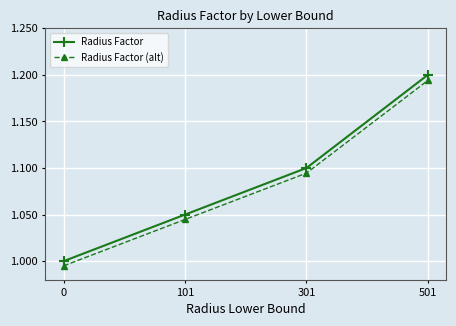

The value of Radius Factor (alt) at 0 is 1.5. True or false?

False